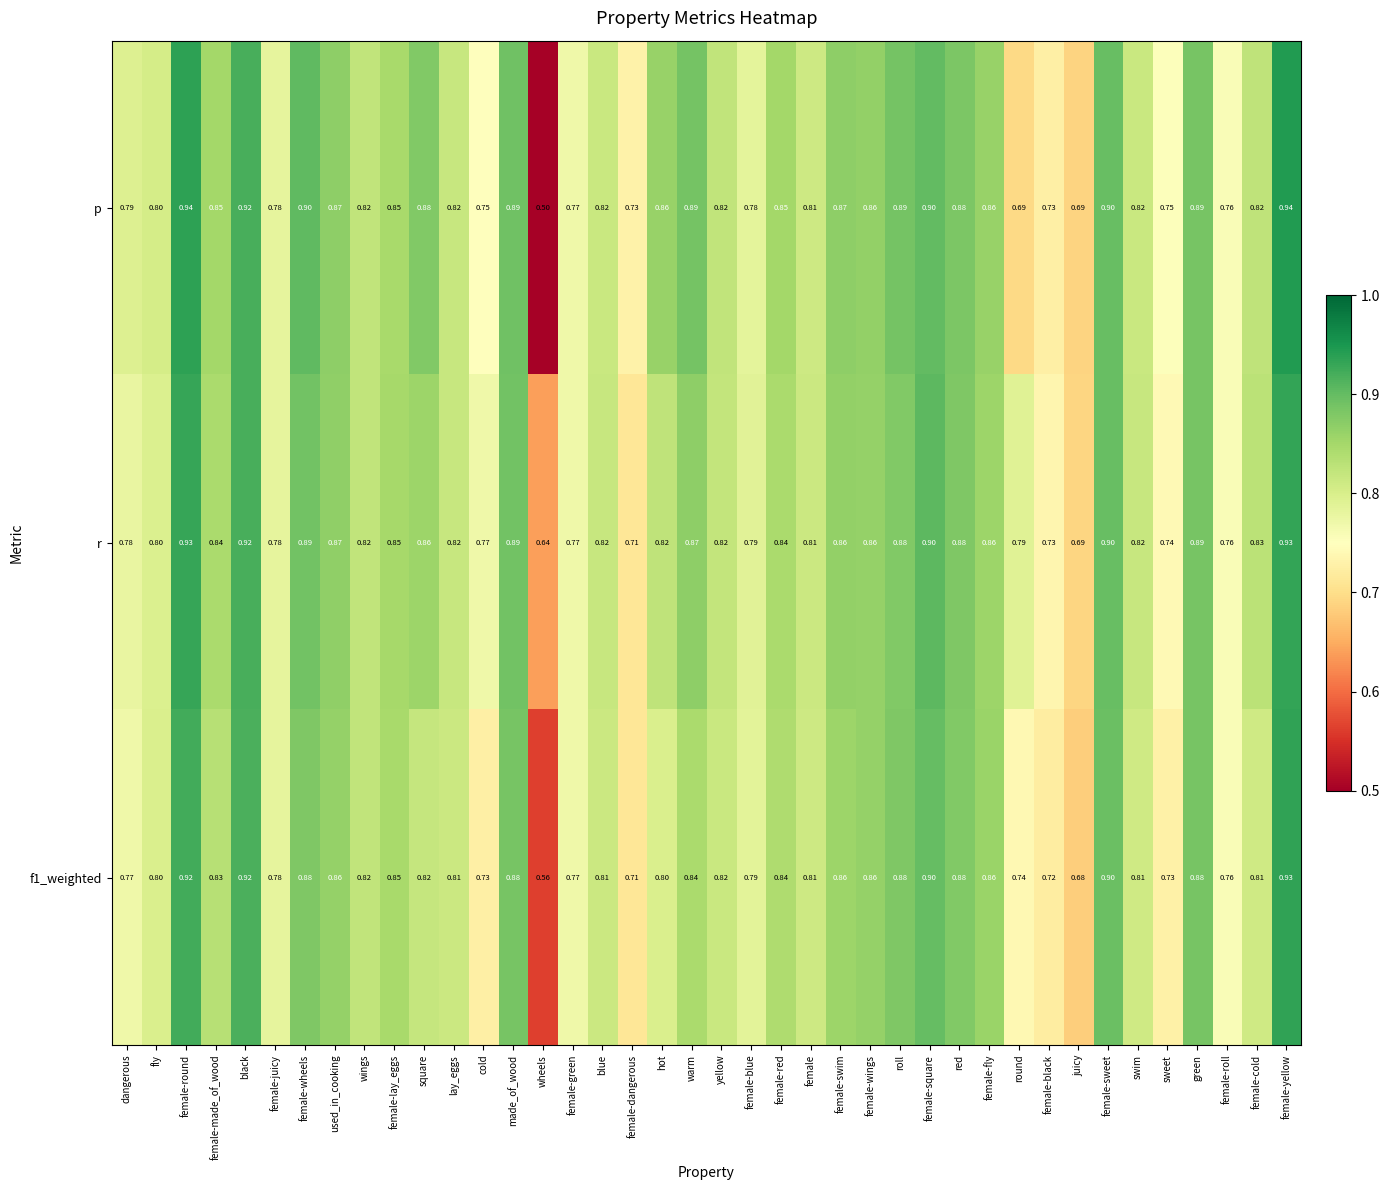

At which category is the sum across all series the highest?

female-yellow